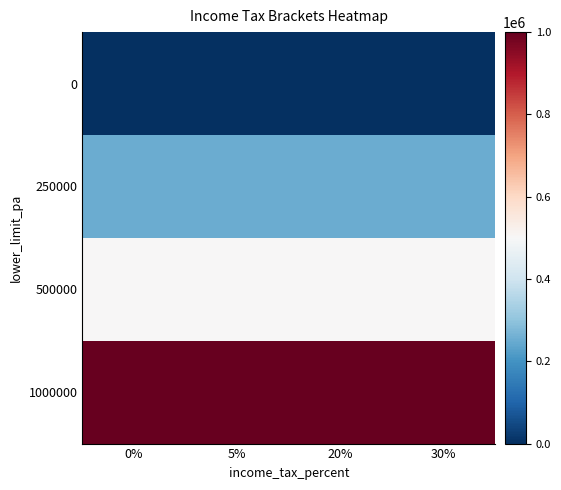

Reading left to right, transcribe all the data shown in this chart.

0: 0%=0	5%=0	20%=0	30%=0
250000: 0%=250000	5%=250000	20%=250000	30%=250000
500000: 0%=500000	5%=500000	20%=500000	30%=500000
1000000: 0%=1000000	5%=1000000	20%=1000000	30%=1000000